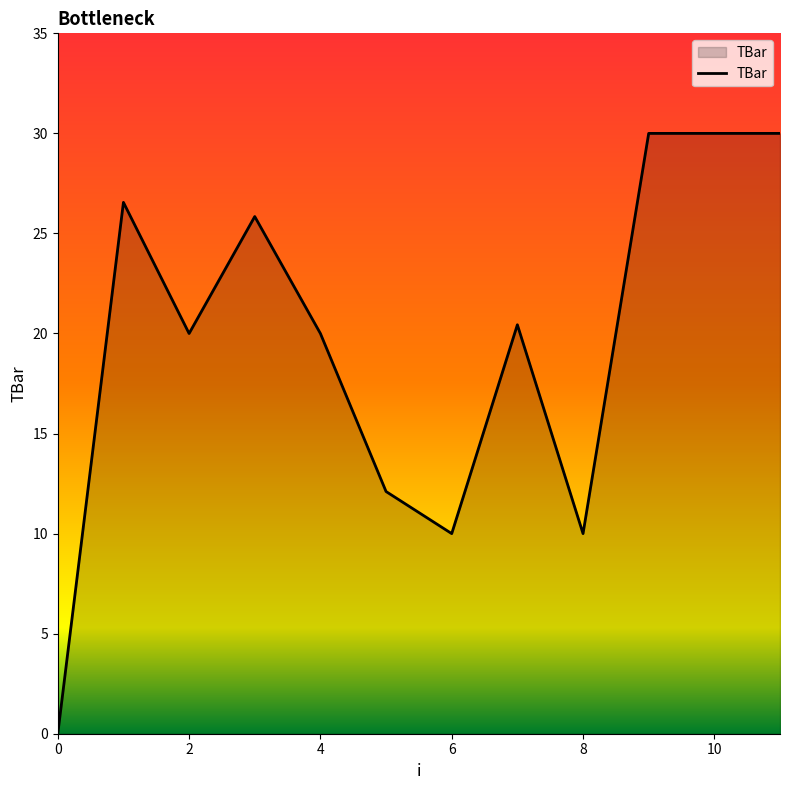

What is the difference between the maximum and minimum values?

30.0